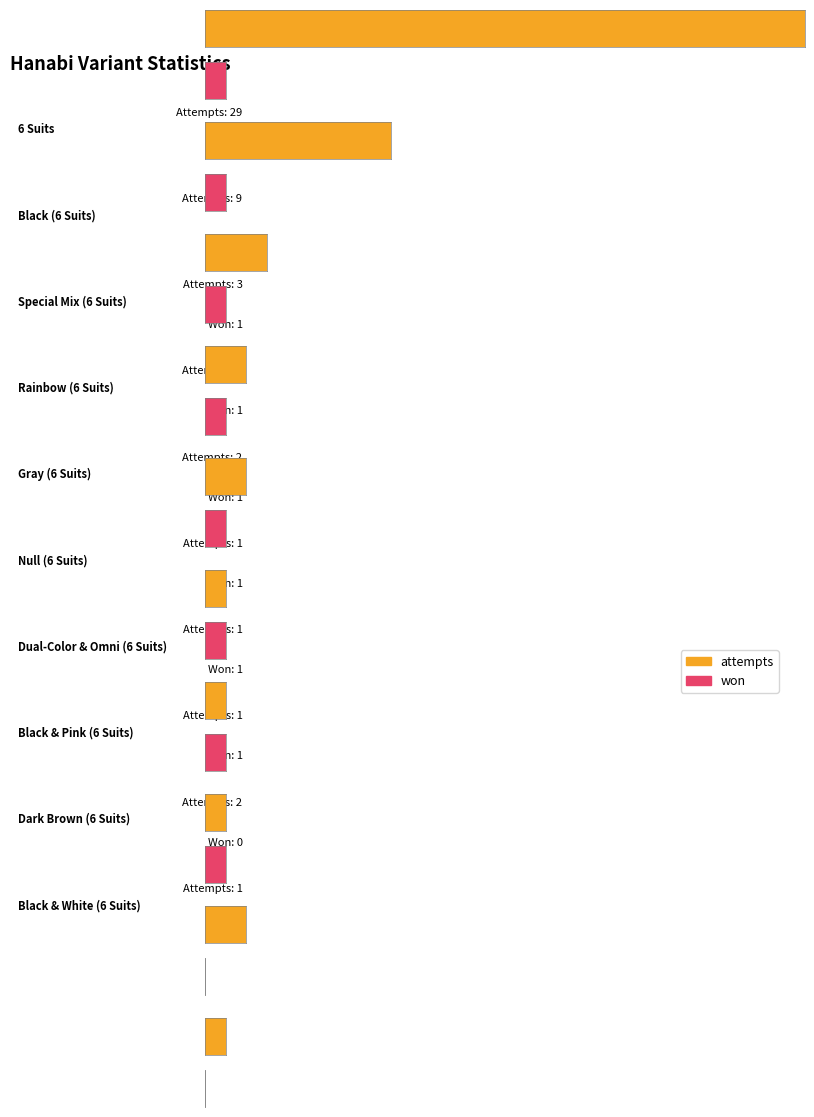

What is the sum of the attempts values at Pink (6 Suits) and Dark Brown (6 Suits)?

3